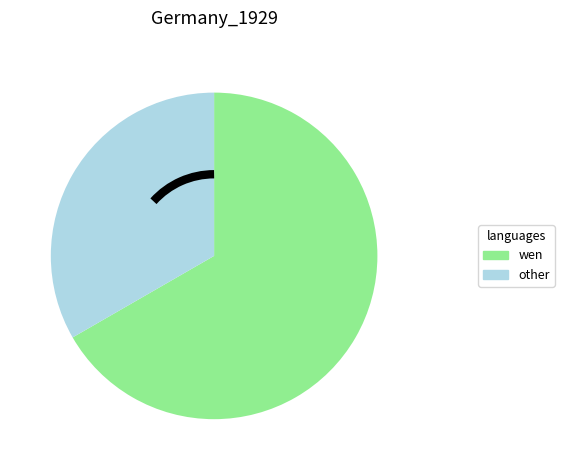

Combined, do wen and other account for over 50%?

Yes